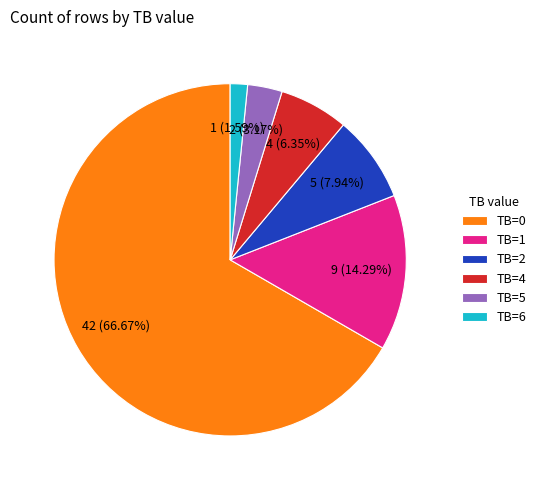

What percentage is the TB=2 slice, to the nearest percent?

8%